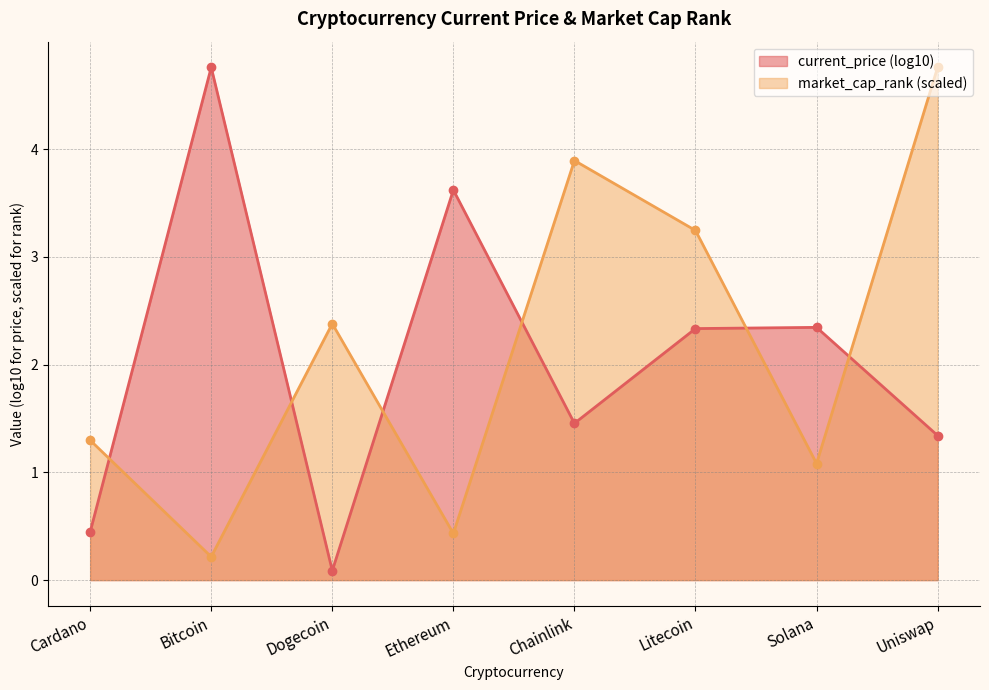

What is the label of the 4th point from the right?

Chainlink